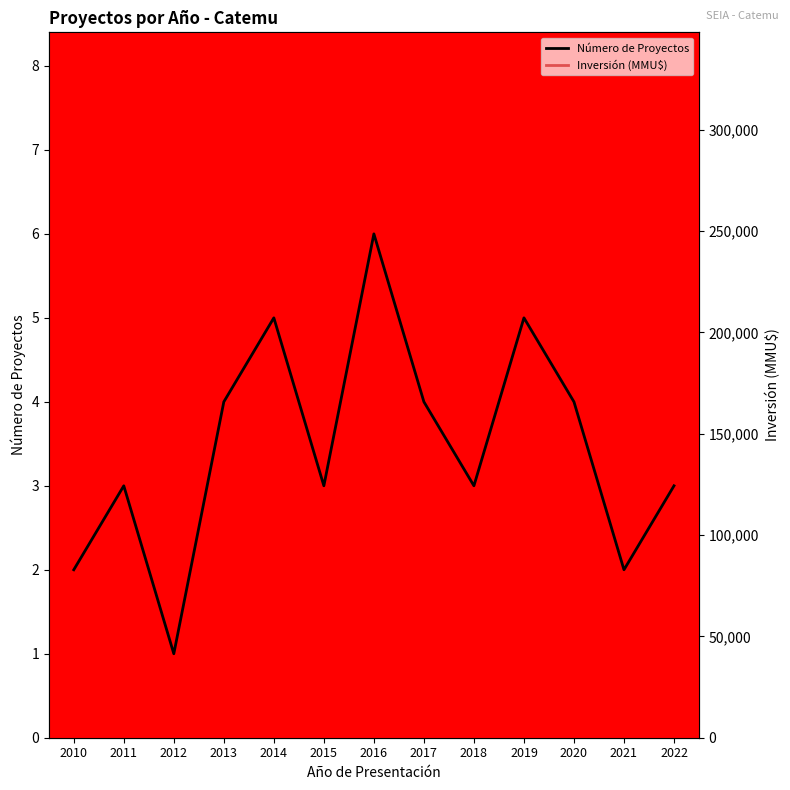

What is the spread (max minus min) of values at 2018?

30297